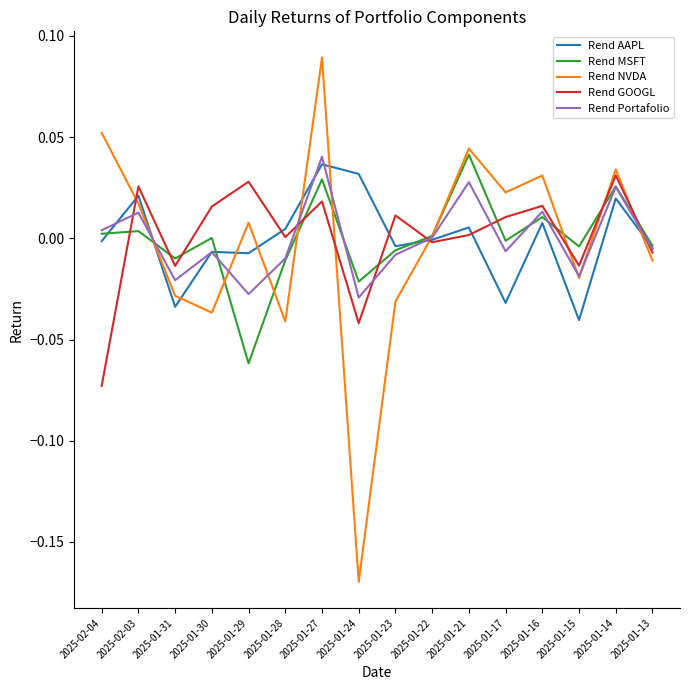

Does the chart have visible grid lines?

No